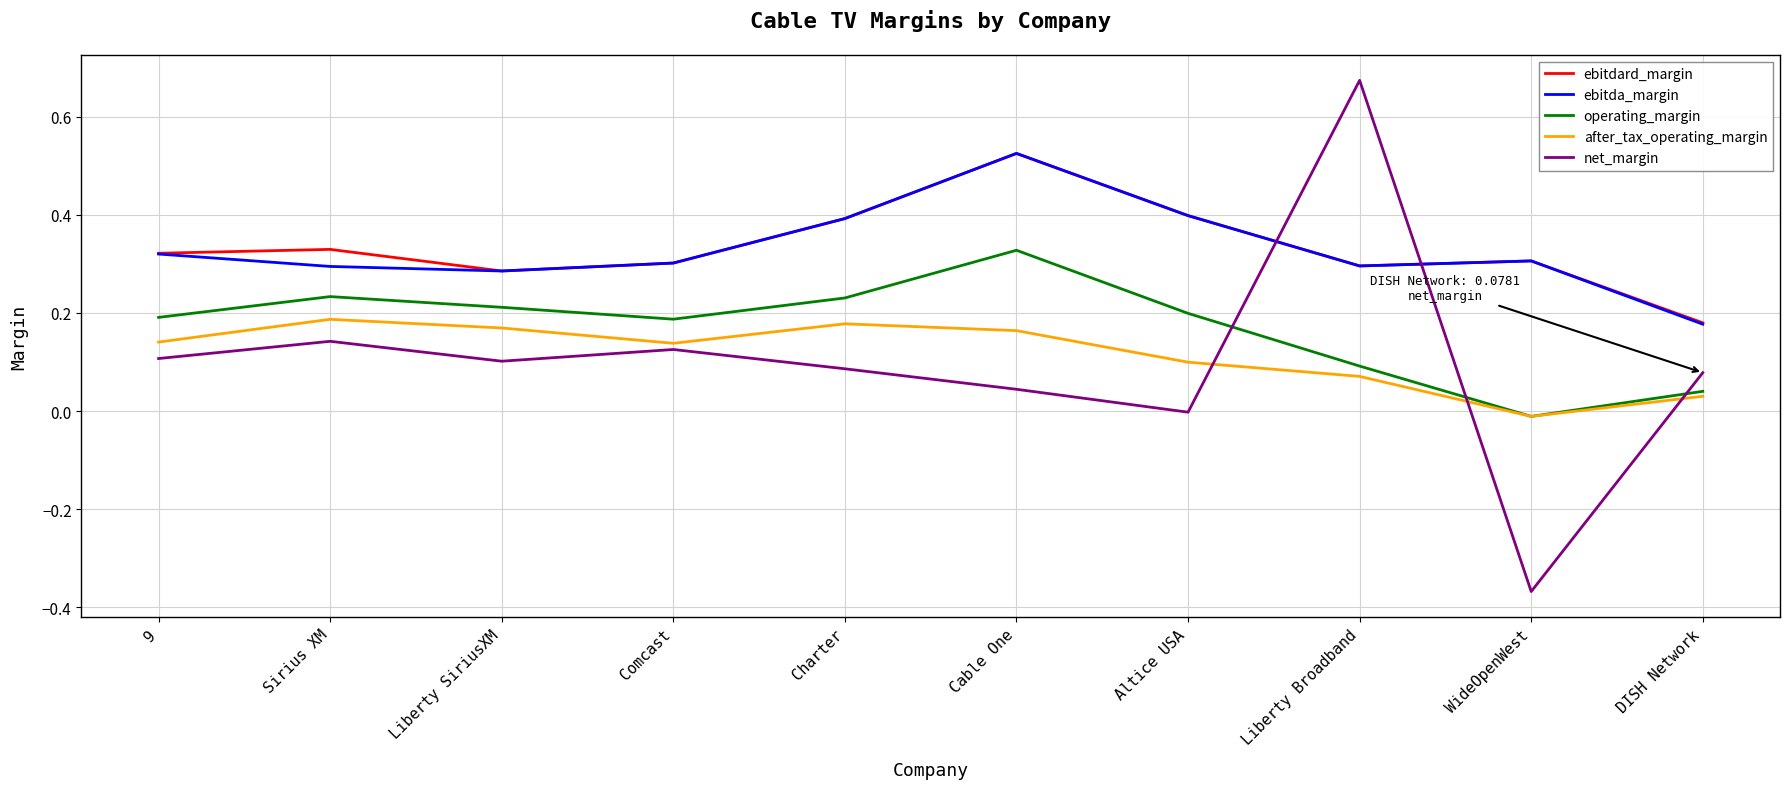

At which category is the sum across all series the highest?

Cable One